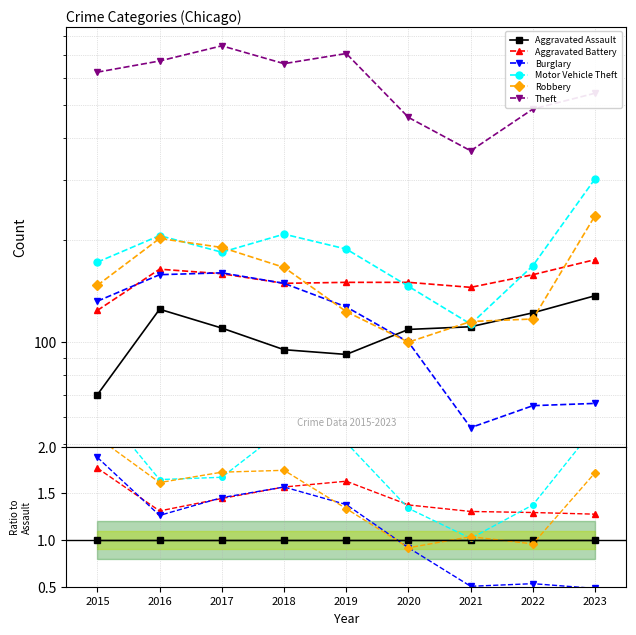

Rank the series at 2022 from lowest to highest value.

Burglary, Robbery, Aggravated Assault, Aggravated Battery, Motor Vehicle Theft, Theft